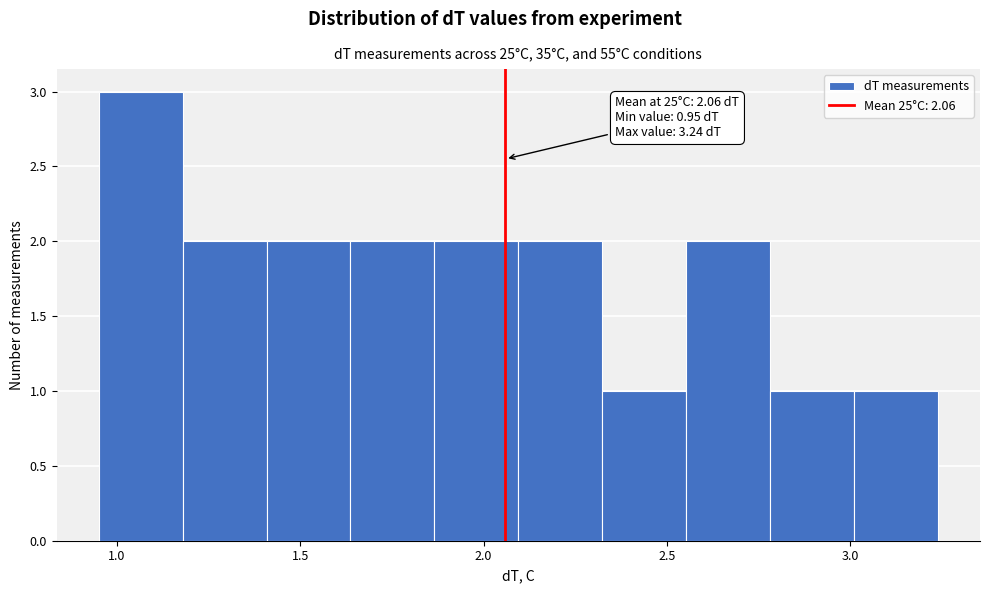

Which range on the x-axis has the tallest bar?

0.95 to 1.20